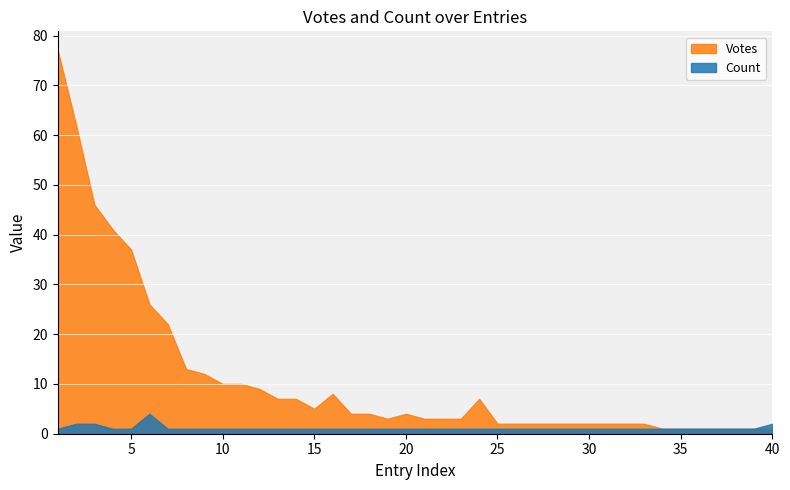

What is the difference between the second highest and second lowest values in the Votes series?

61